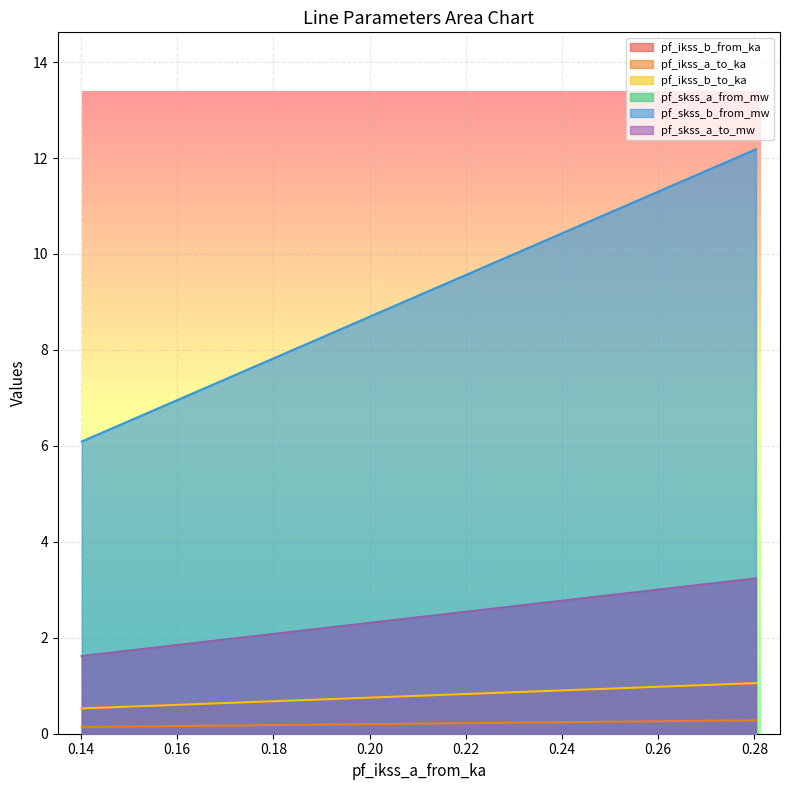

The pf_ikss_a_to_ka series shows 0.9 at 0.1401686283786174. True or false?

False